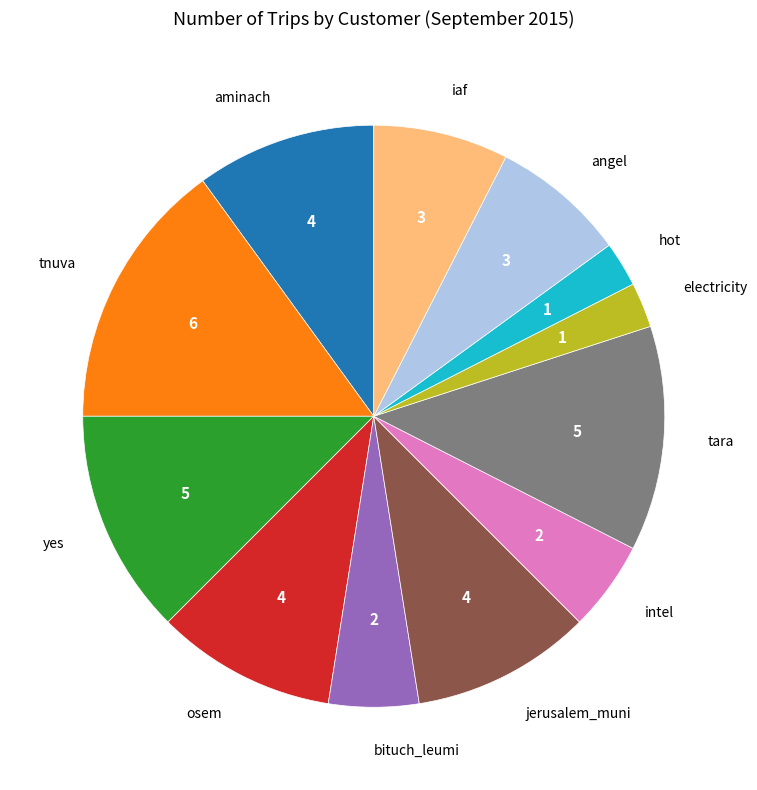

Is there a majority slice in this chart?

No